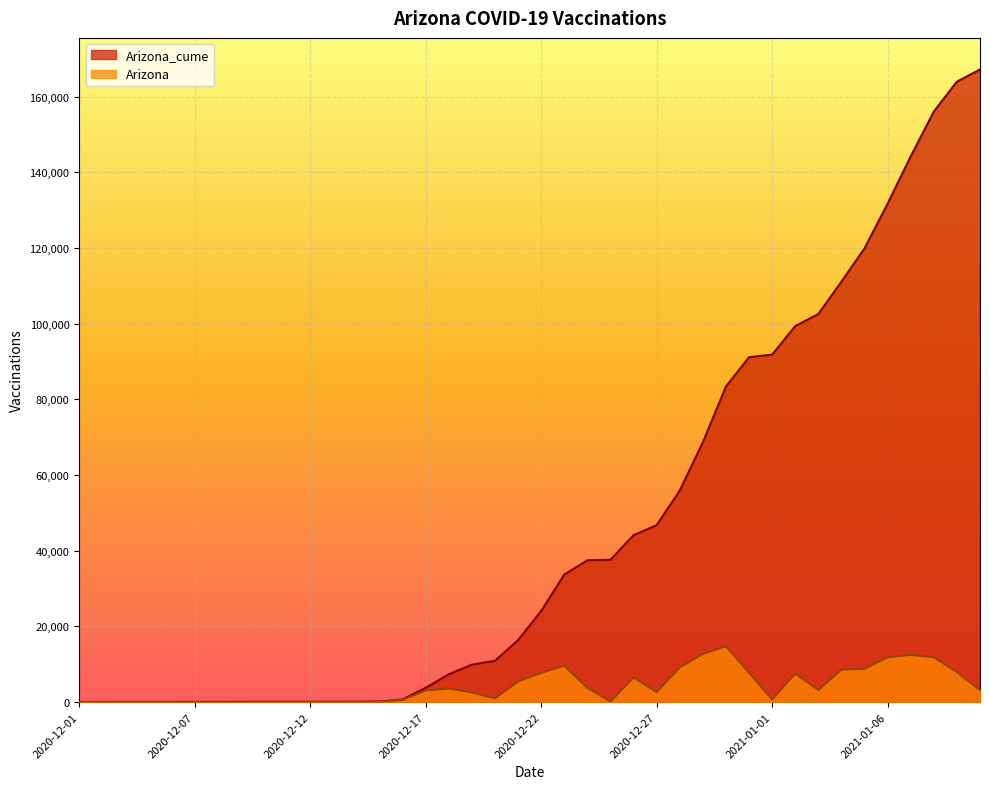

How many values in Arizona are above zero?

39